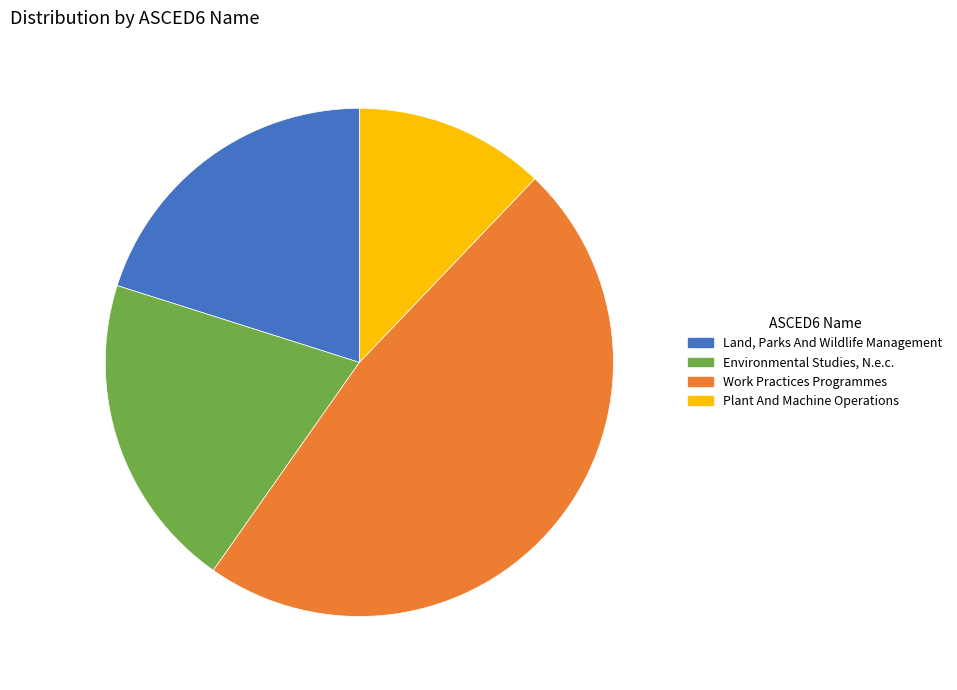

Which category has the biggest portion of the pie?

Work Practices Programmes